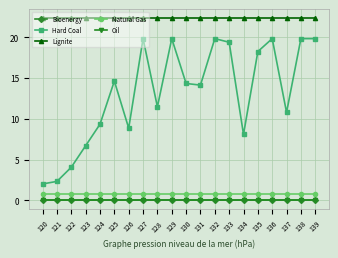

True or false: Natural Gas and Oil cross at least once.

False